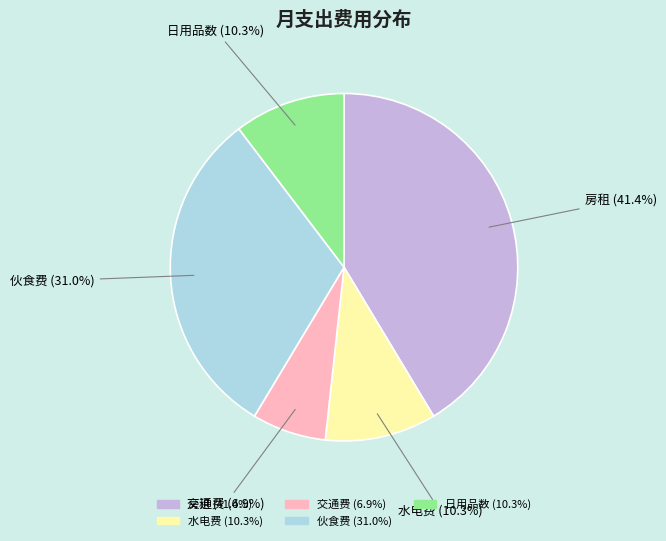

Does 伙食费 account for over 50% of the chart?

No